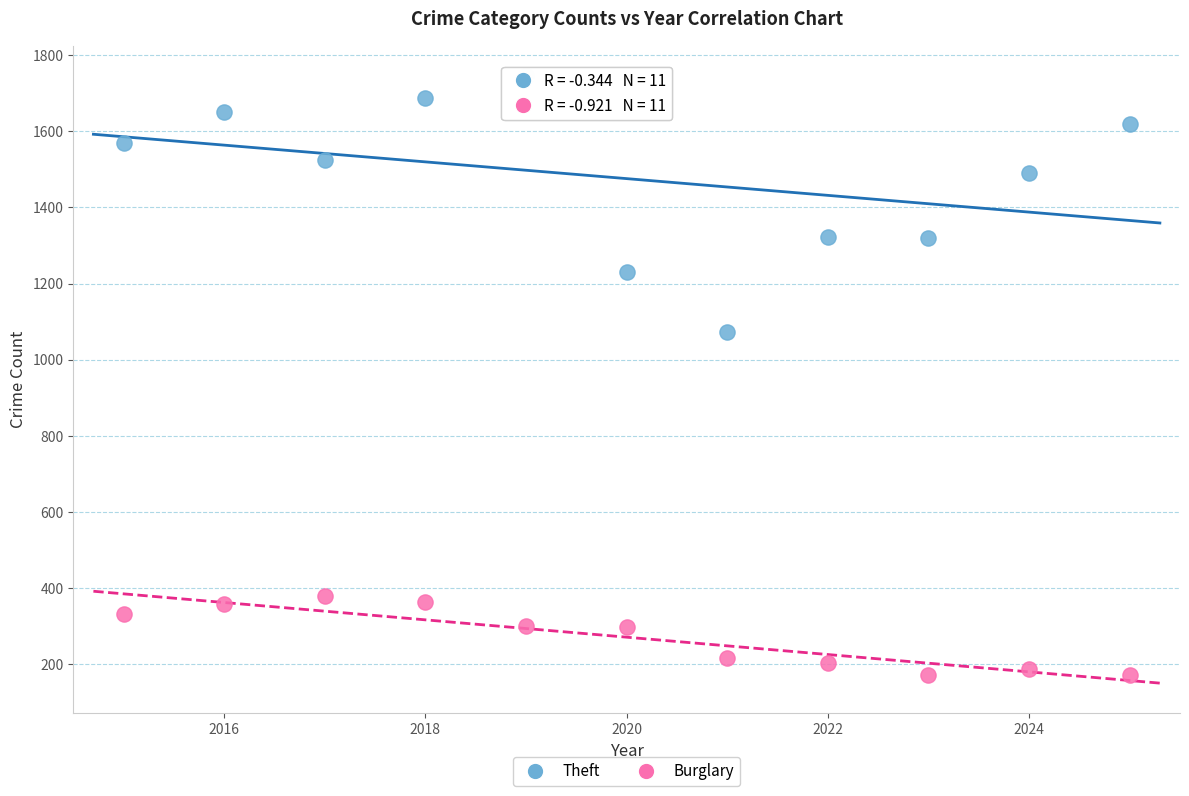

Which series contains the highest Y value?

Theft